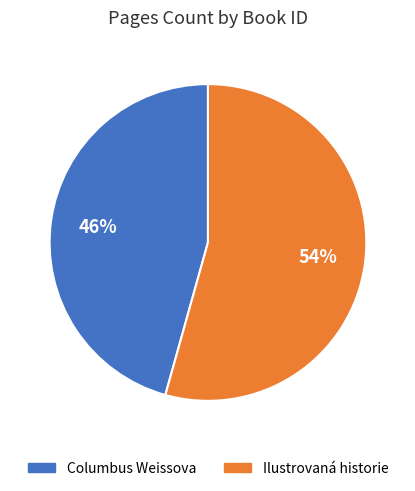

How many segments does this pie chart have?

2